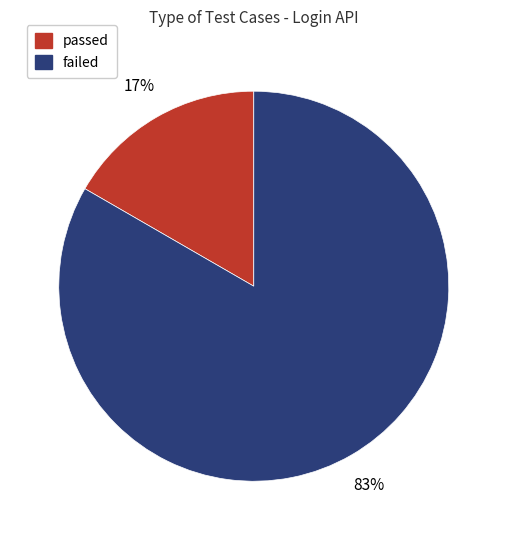

Count the number of slices in the pie.

2